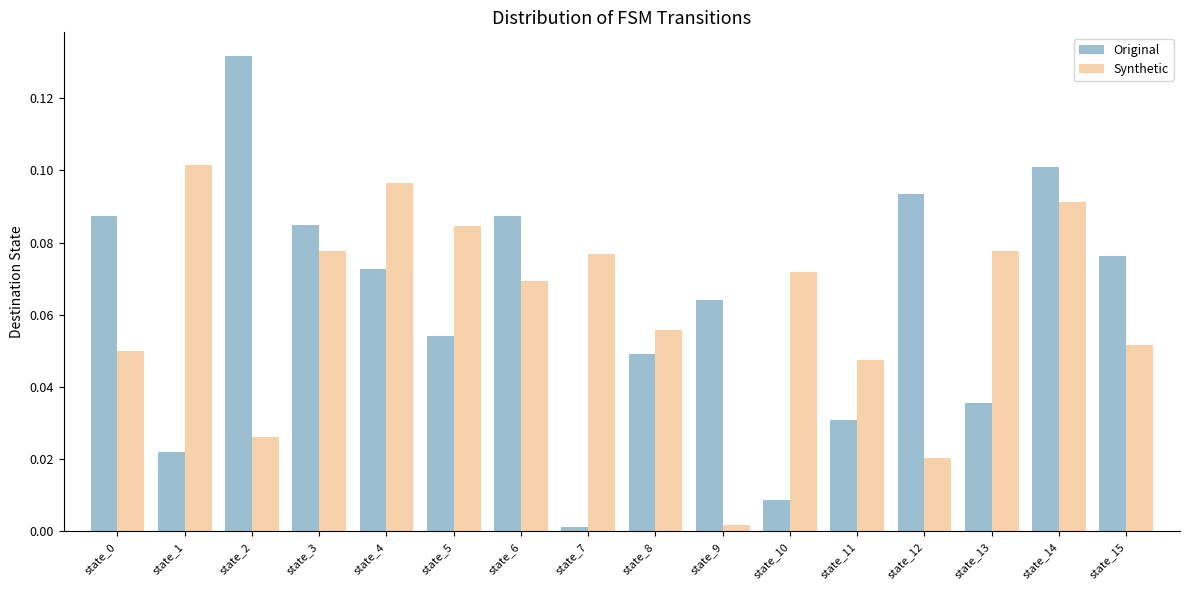

Between state_2 and state_9, which series saw the biggest shift?

Original